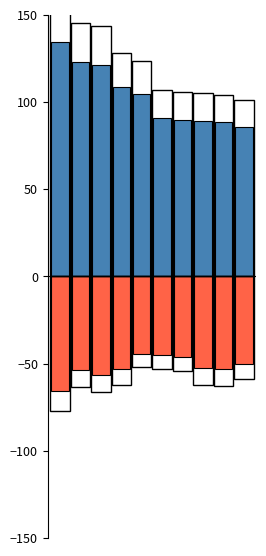

The SDV series shows -75.6 at 5. True or false?

False